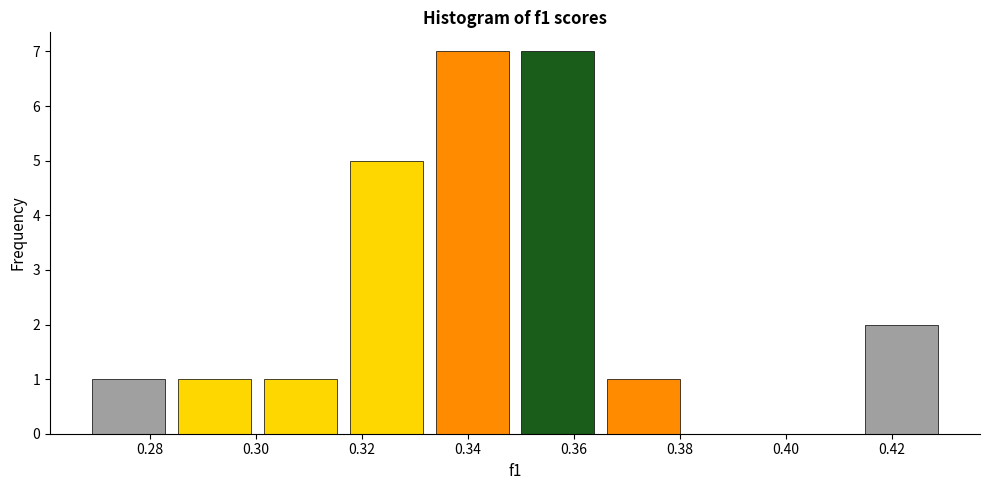

Reading left to right, transcribe this chart: for each bar, give the range it covers on the x-axis and its height. Neither the bar edges nor the heights are printed on the chart, so give them approximately, as read against the axes.

0.268 to 0.284: 1
0.284 to 0.300: 1
0.300 to 0.316: 1
0.316 to 0.332: 5
0.332 to 0.348: 7
0.348 to 0.366: 7
0.366 to 0.382: 1
0.382 to 0.398: 0
0.398 to 0.414: 0
0.414 to 0.430: 2